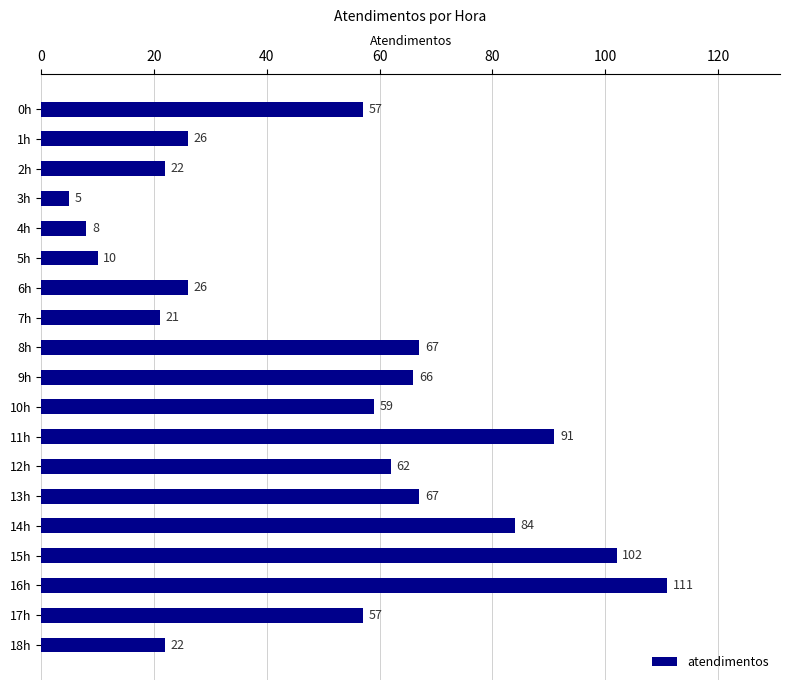

Reading top to bottom, transcribe all the data shown in this chart.

57	26	22	5	8	10	26	21	67	66	59	91	62	67	84	102	111	57	22